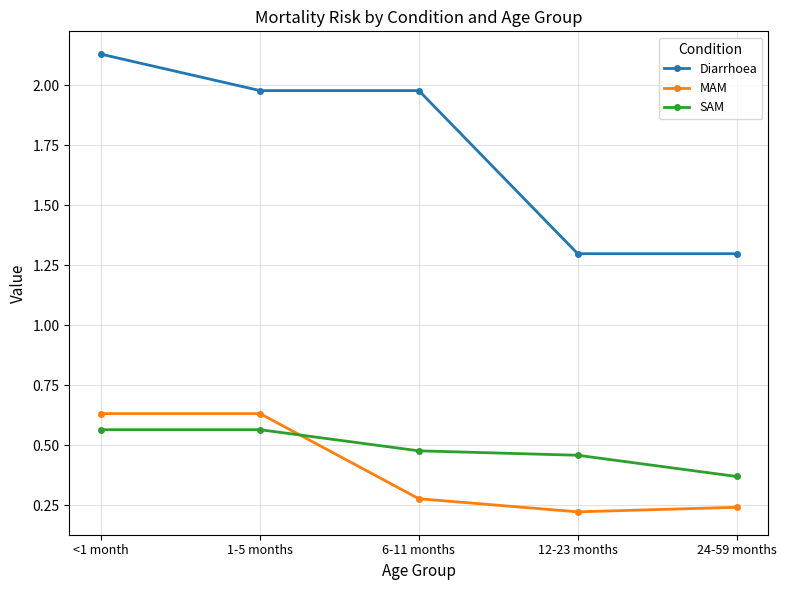

Which category has the lowest value across all series?

12-23 months